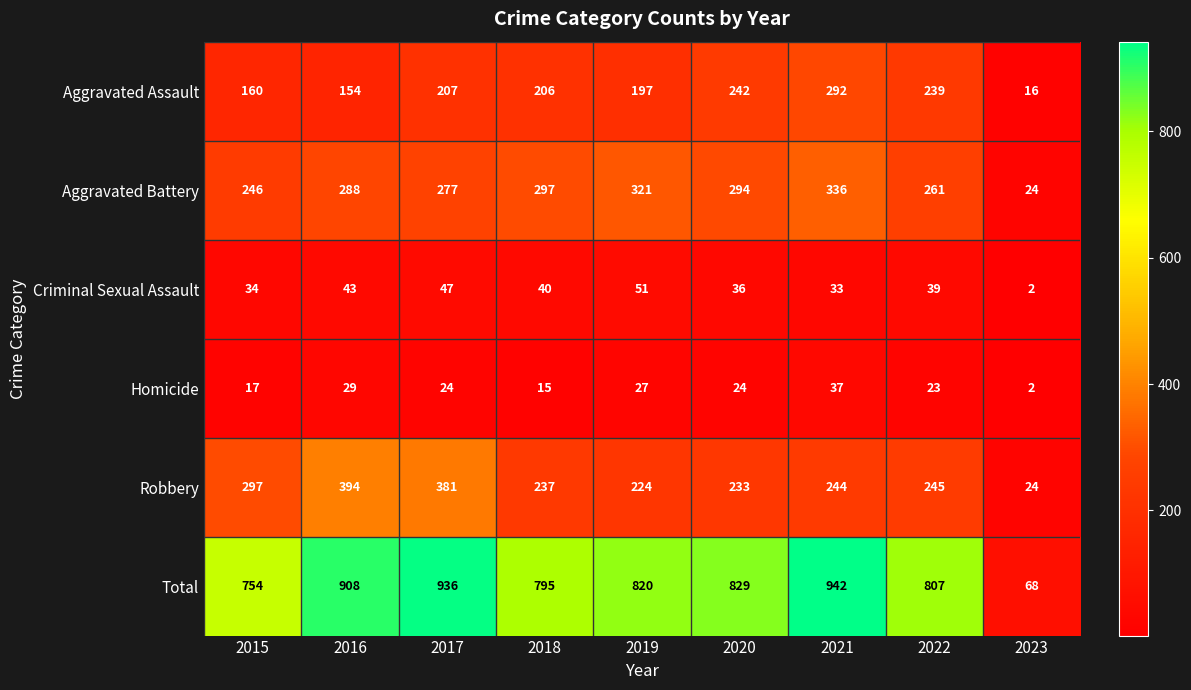

Where is Robbery nearest to the value 209?

2019